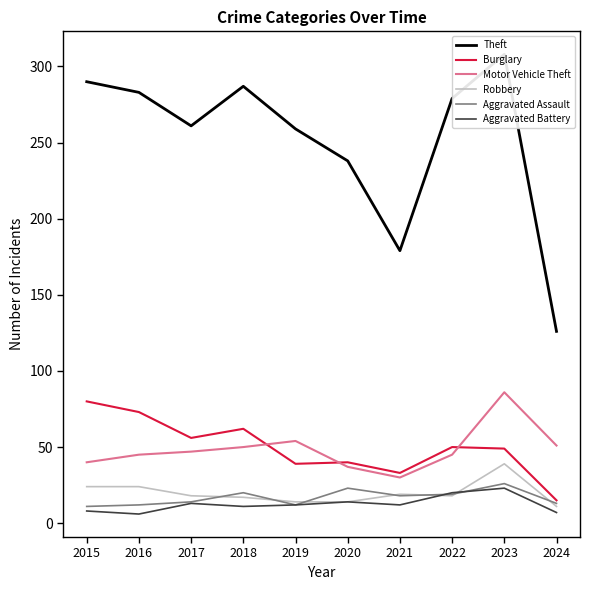

Which has a higher value, 2020 or 2016?

2016